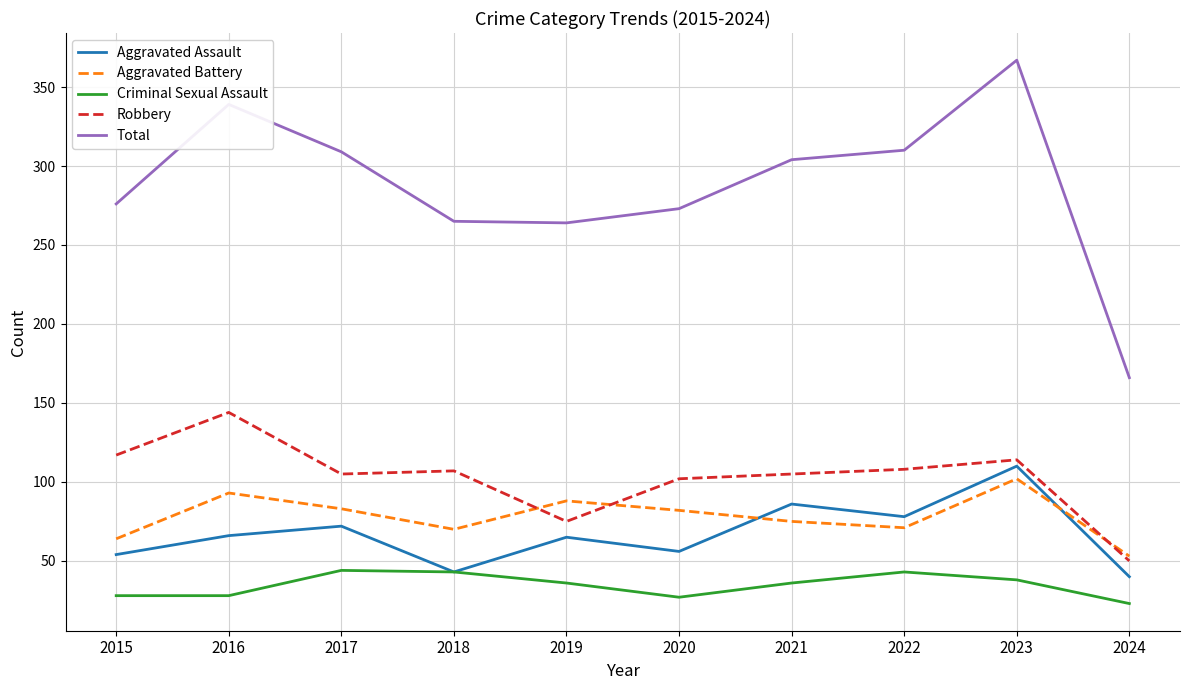

How many lines are shown in the chart?

5